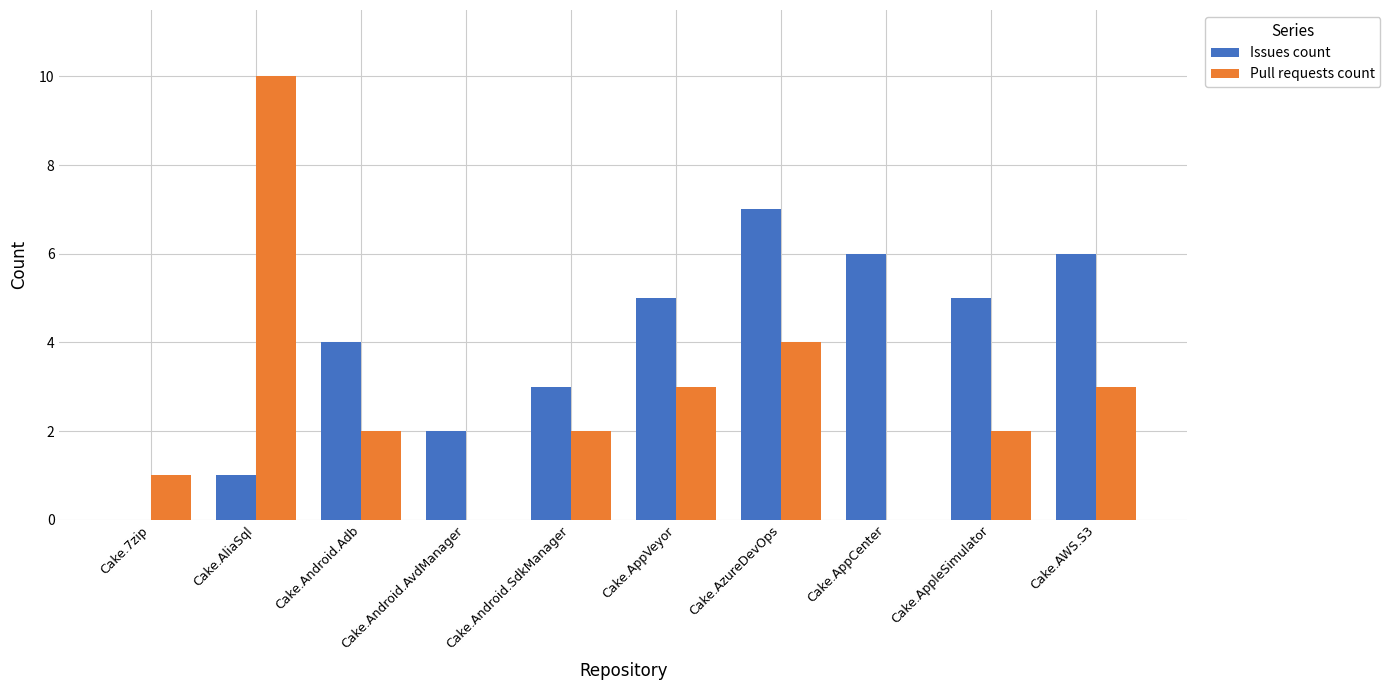

What is the sum of the Issues count values at Cake.AliaSql and Cake.Android.SdkManager?

4